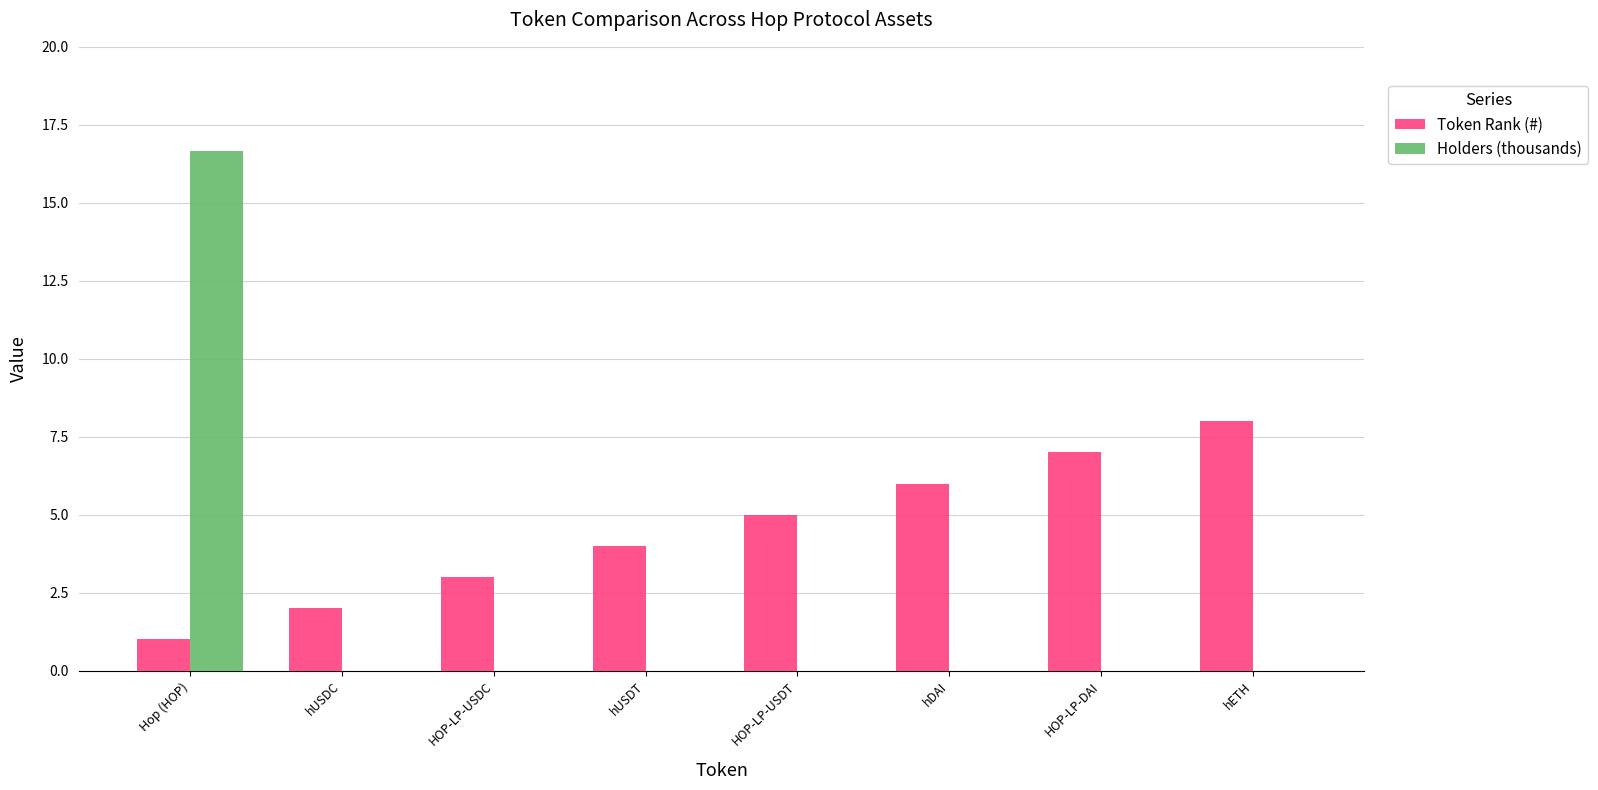

Count the Token Rank (#) values in the range 3 to 7.

5